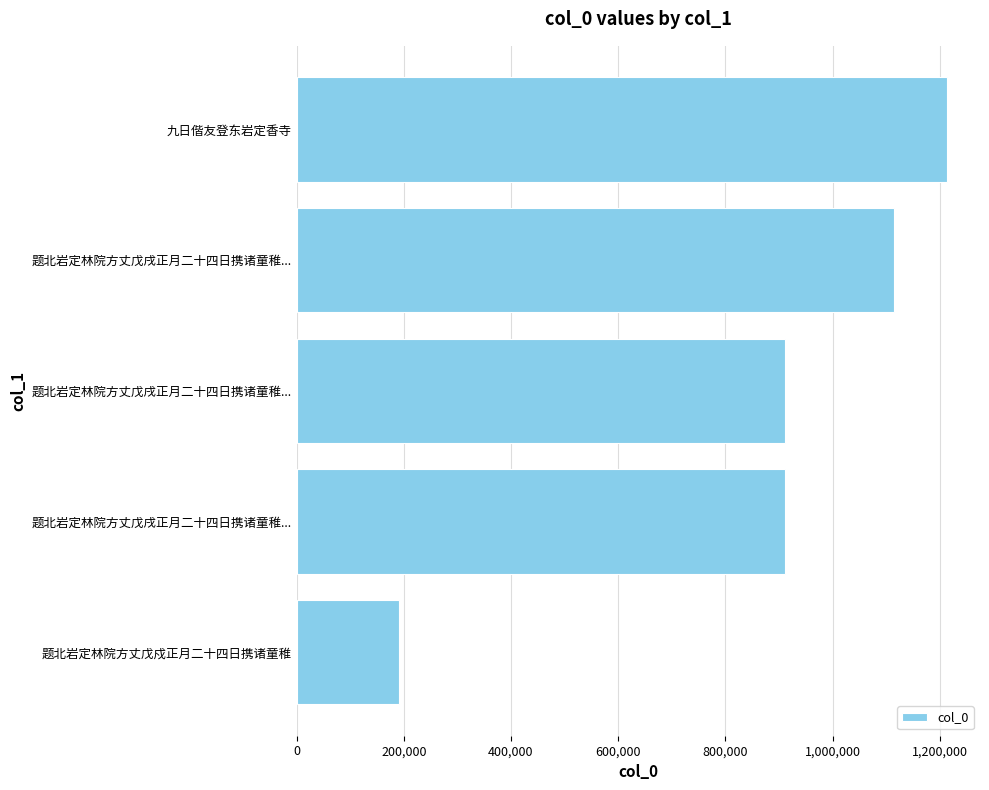

What is the smallest value displayed?

190430